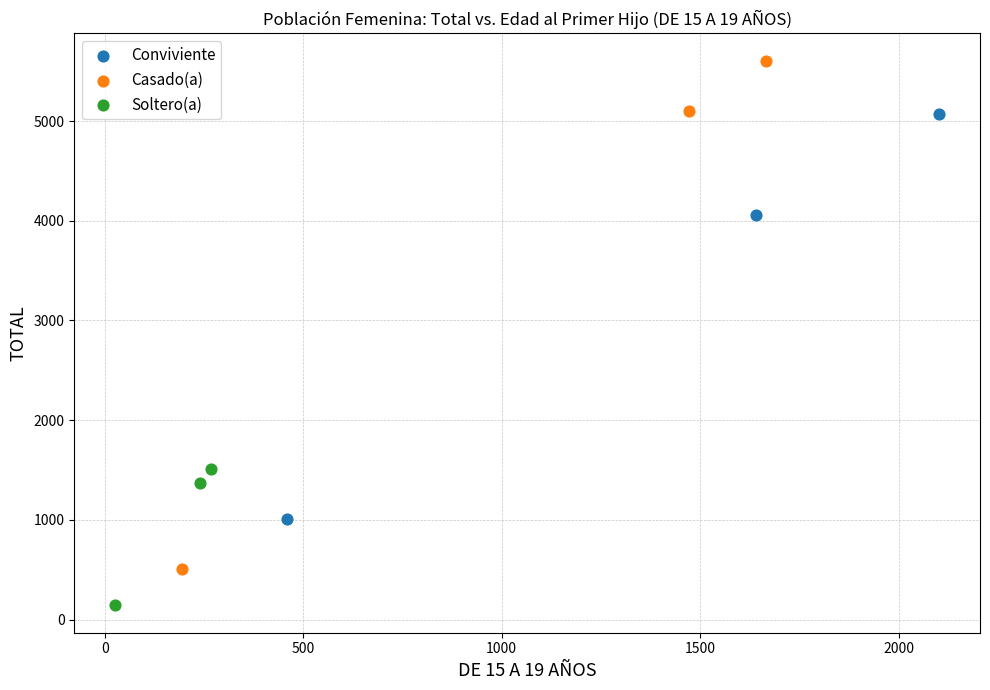

Which series has the largest Y range (max minus min)?

Casado(a)